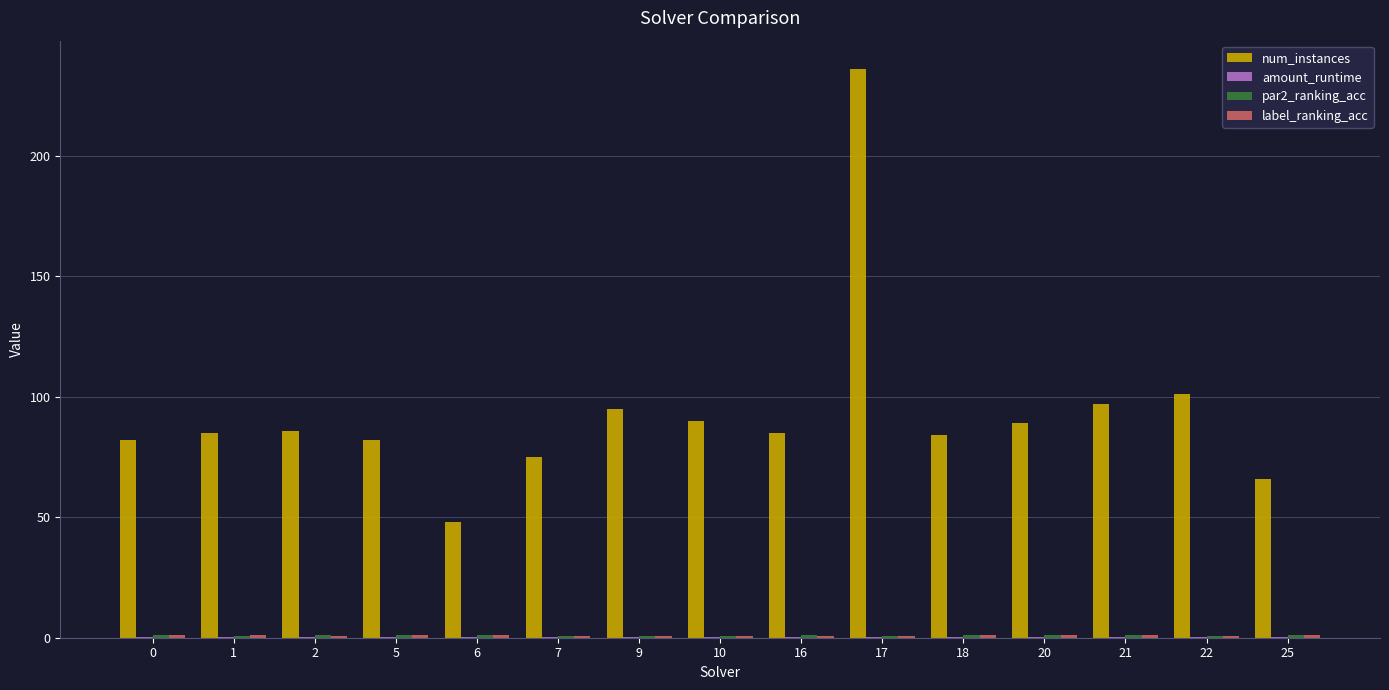

At which category does the chart reach its peak across all series?

17